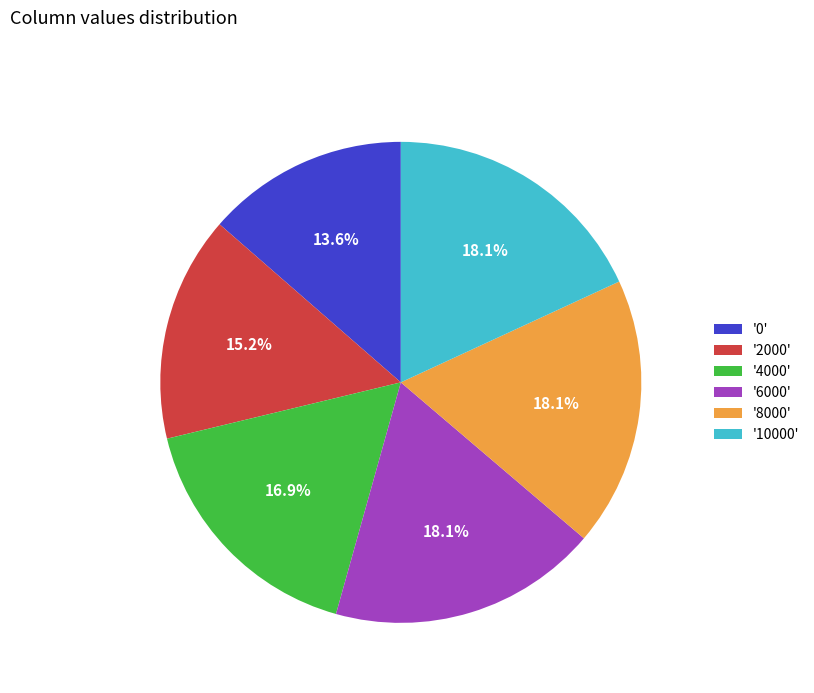

What percentage is NOT represented by '10000'?

81.9%